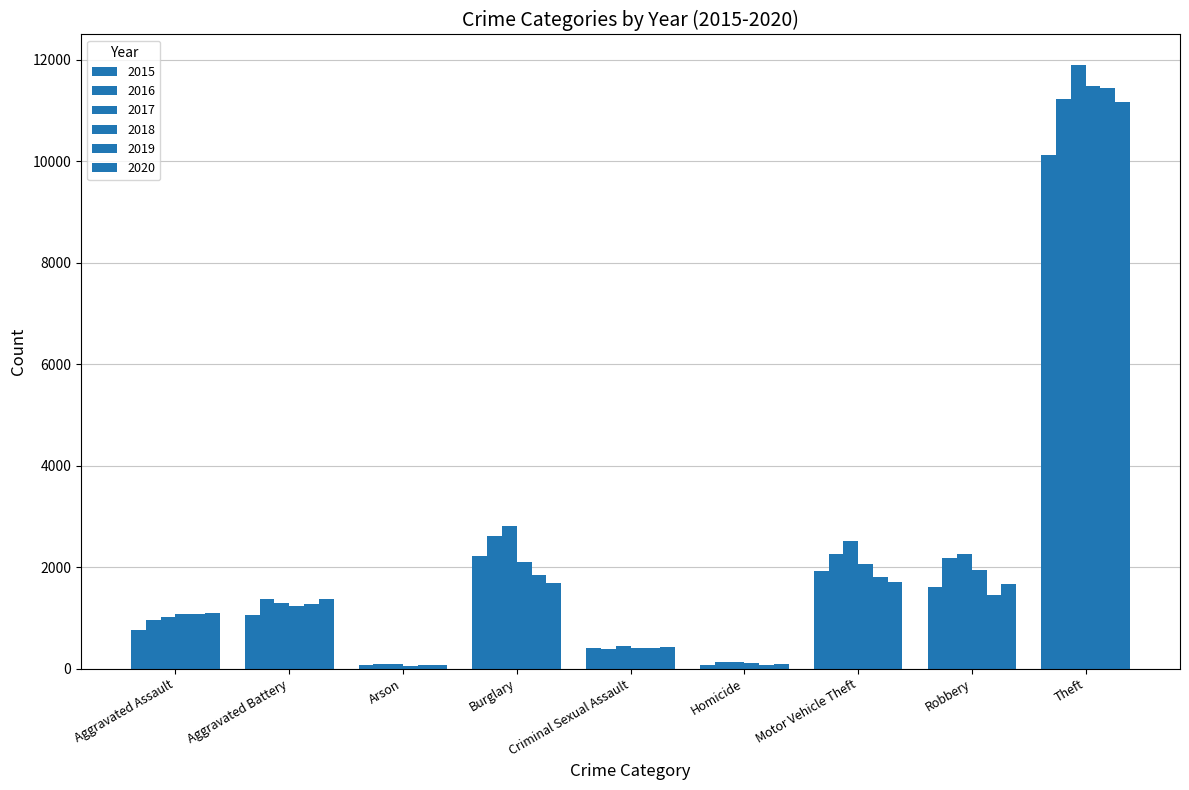

The 2017 series shows 1482 at Burglary. True or false?

False